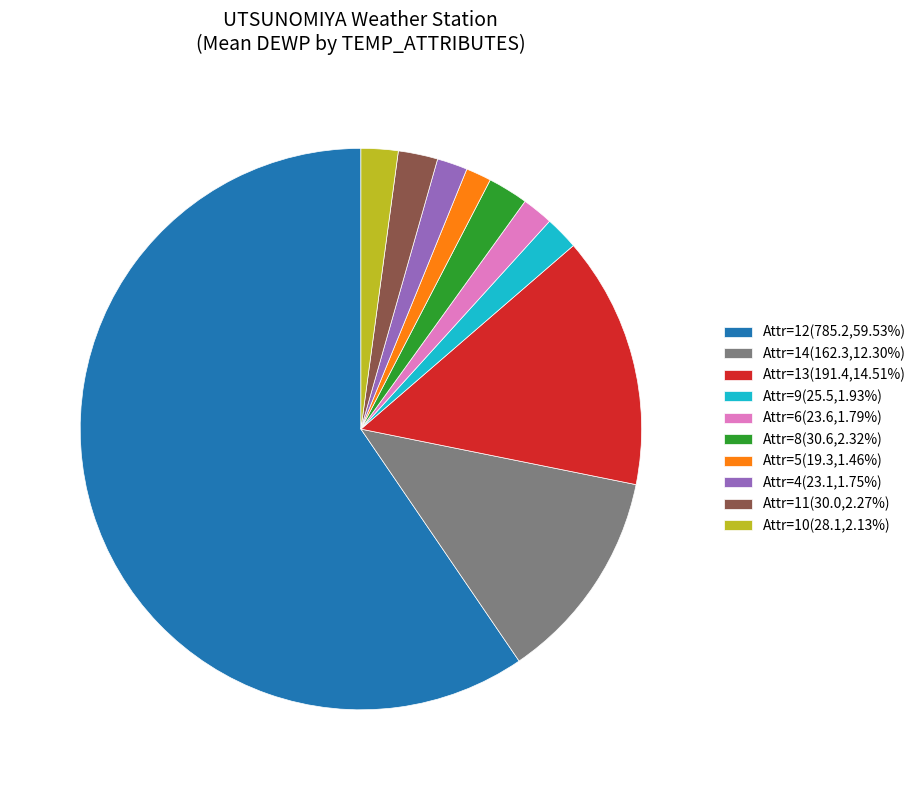

Combined, do Attr=12(785.2,59.53%) and Attr=6(23.6,1.79%) account for over 50%?

Yes